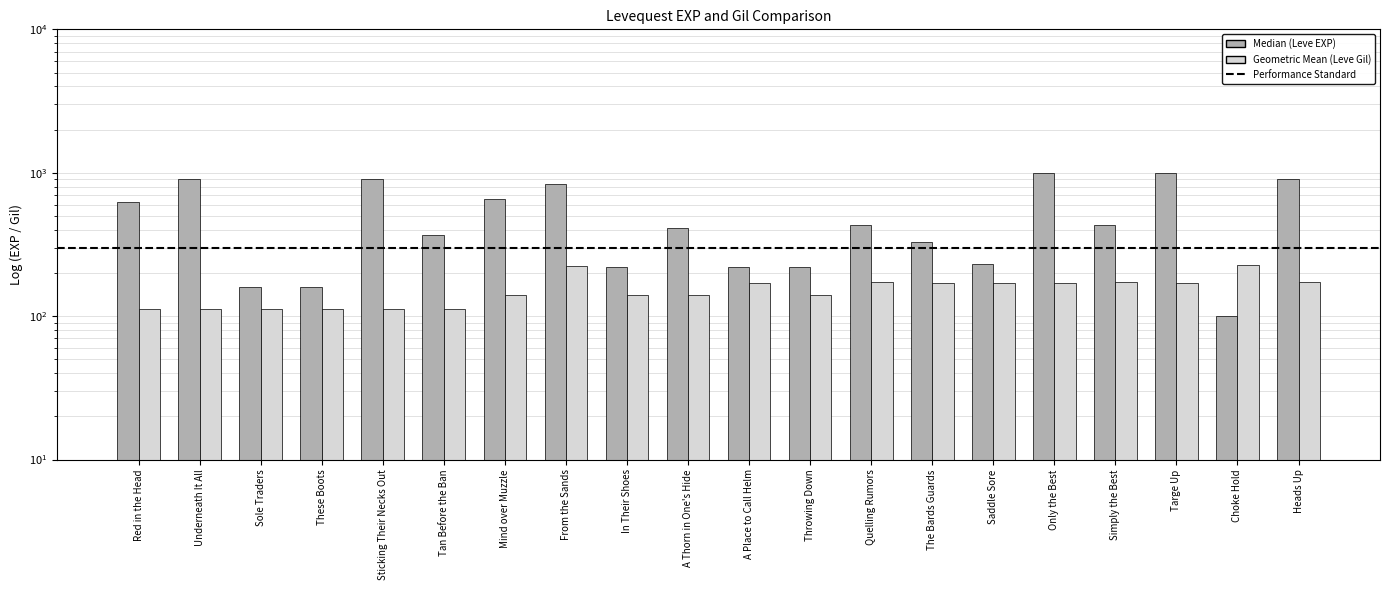

At which label is Median (Leve EXP) closest to 545?

Red in the Head